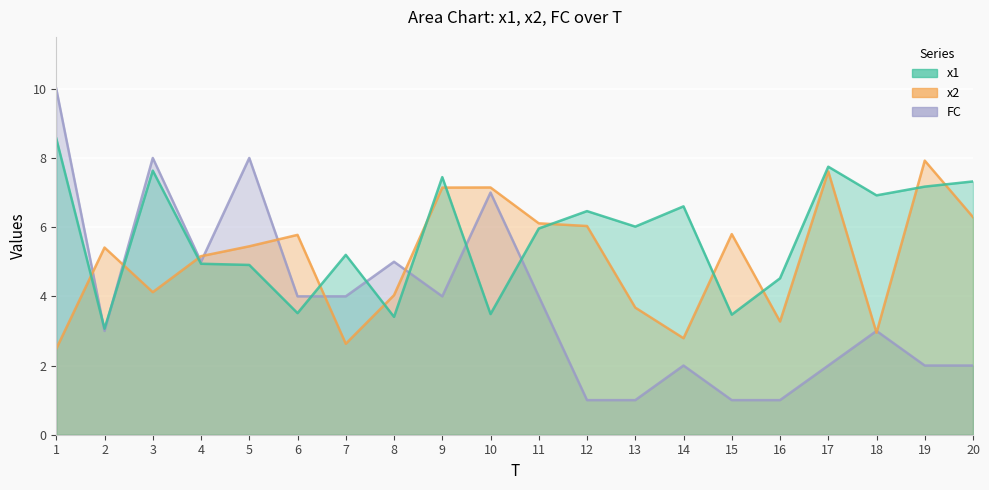

What is the value of the FC point at the 12th from the left?

1.0